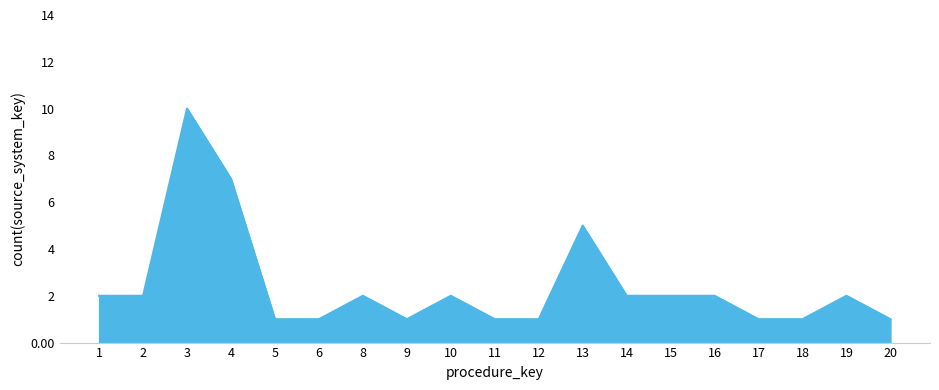

What is the ratio of the value at 11 to the value at 6?

1.0